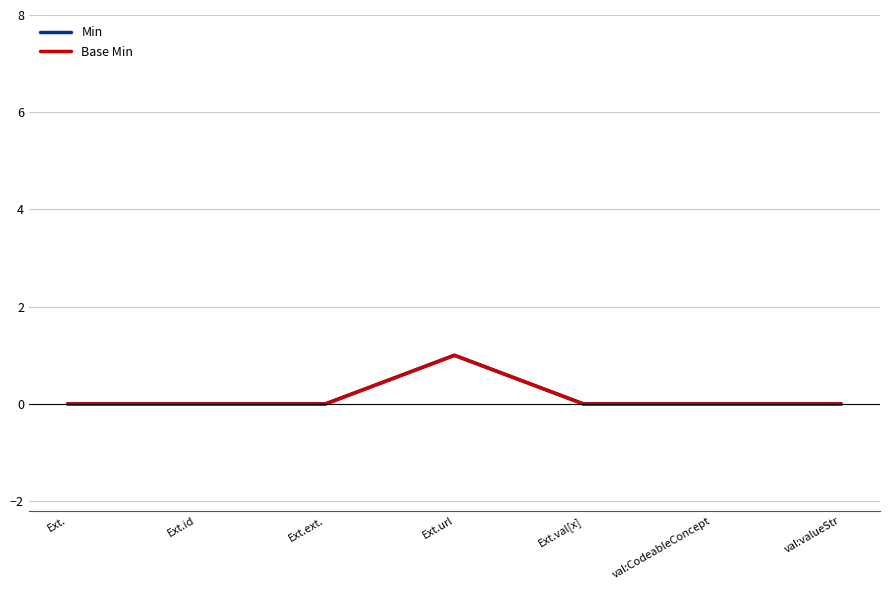

What is the label of the 7th point from the left?

val:valueStr